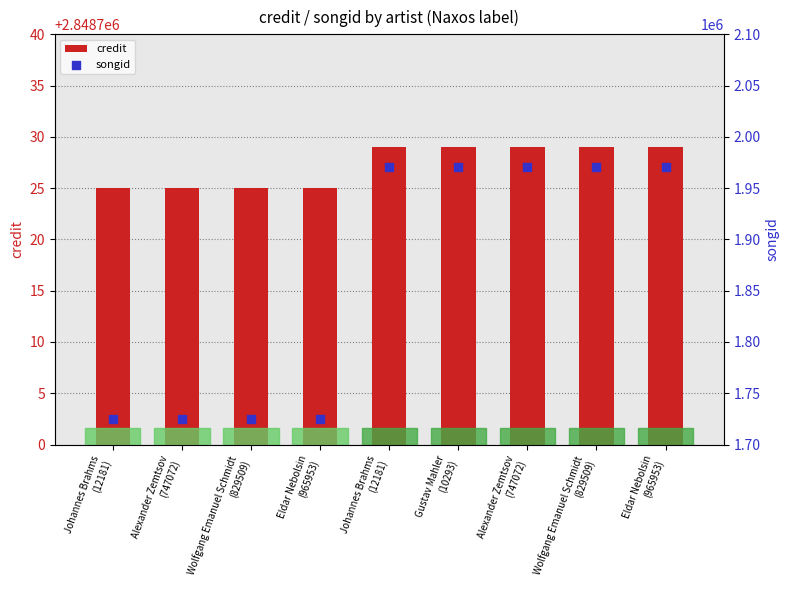

What are all the series names shown in the legend?

credit, songid